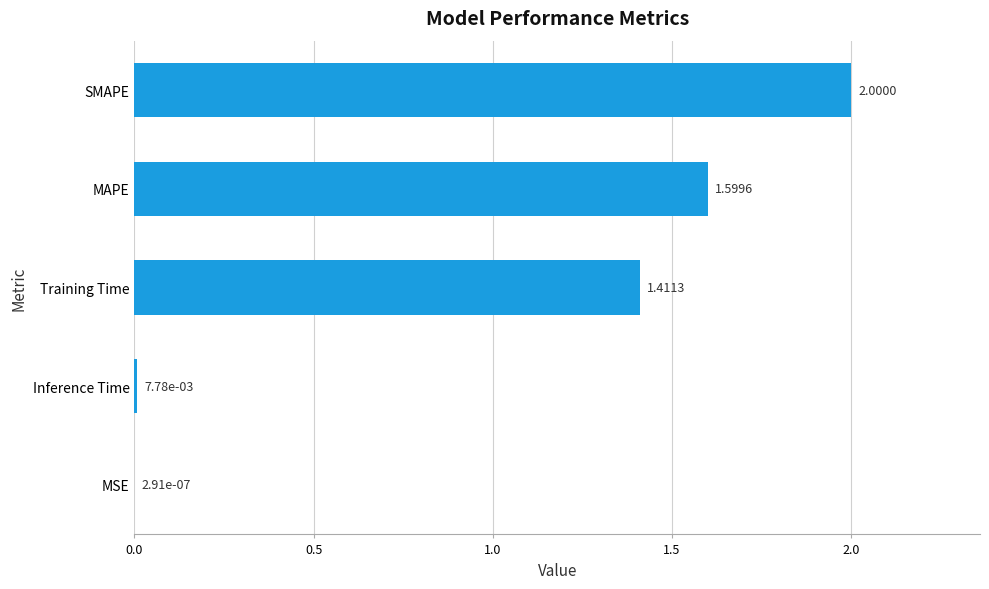

What is the sum of all values?

5.0